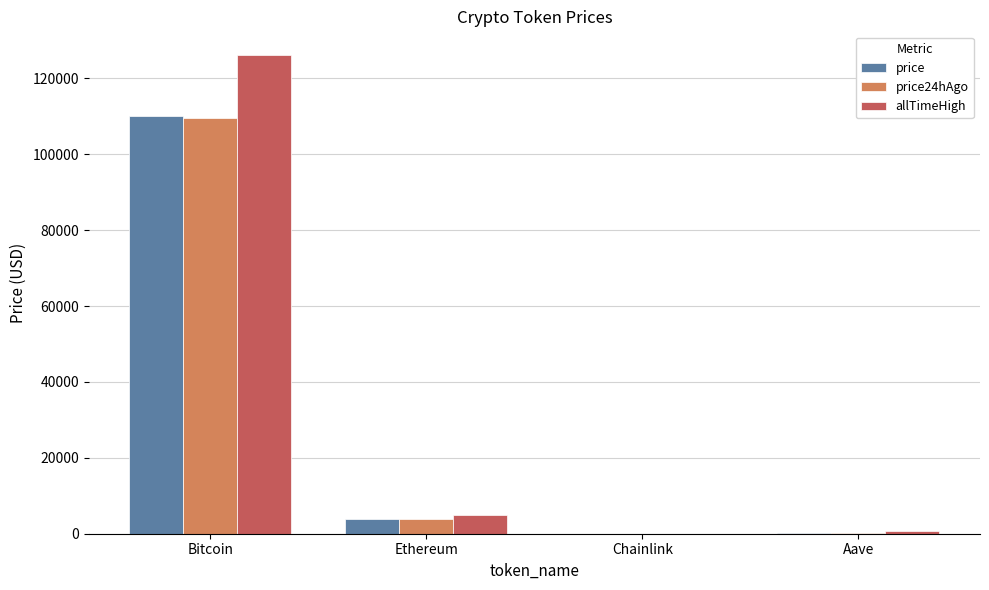

What is the maximum value shown in the chart?

126080.0